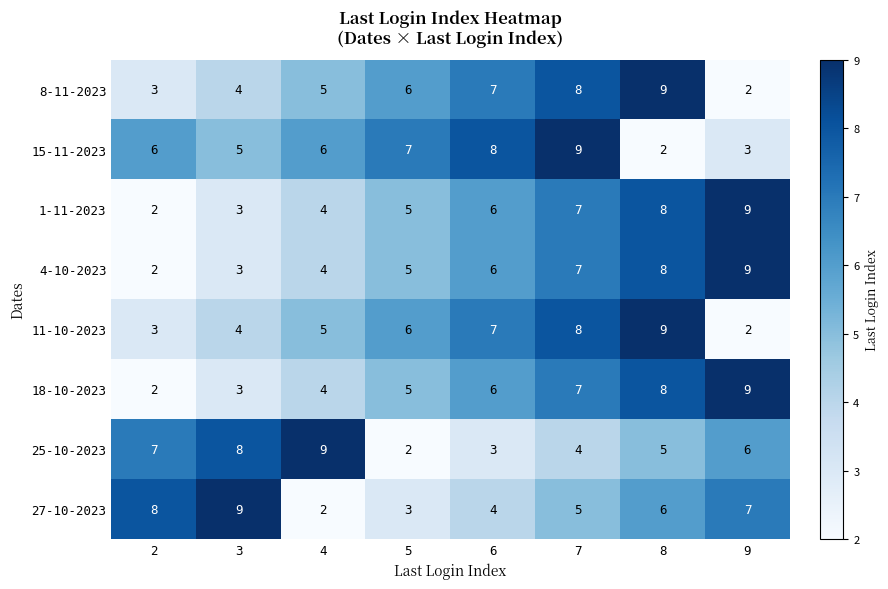

List the labels in order of 18-10-2023 value, smallest first.

2, 3, 4, 5, 6, 7, 8, 9